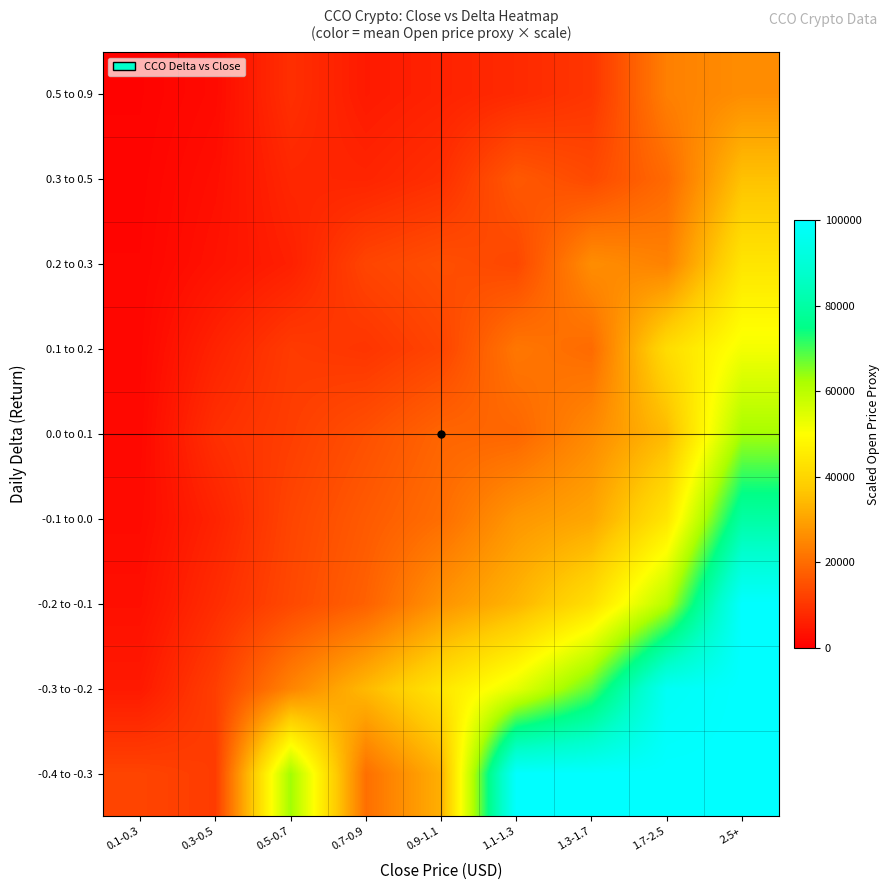

Reading left to right, extract all data points from this chart.

-0.4 to -0.3: 0.1-0.3=12633.6	0.3-0.5=11213.7	0.5-0.7=63168.1	0.7-0.9=20600.0	0.9-1.1=32400.0	1.1-1.3=100000.0	1.3-1.7=100000.0	1.7-2.5=100000.0	2.5+=100000.0
-0.3 to -0.2: 0.1-0.3=4882.9	0.3-0.5=11656.1	0.5-0.7=24414.7	0.7-0.9=34180.5	0.9-1.1=43946.4	1.1-1.3=53712.3	1.3-1.7=68361.1	1.7-2.5=97658.7	2.5+=100000.0
-0.2 to -0.1: 0.1-0.3=3026.3	0.3-0.5=8342.6	0.5-0.7=13496.7	0.7-0.9=18081.2	0.9-1.1=27236.8	1.1-1.3=33289.4	1.3-1.7=42368.3	1.7-2.5=60526.1	2.5+=100000.0
-0.1 to 0.0: 0.1-0.3=2192.6	0.3-0.5=6577.8	0.5-0.7=12777.3	0.7-0.9=16761.4	0.9-1.1=20332.8	1.1-1.3=27800.0	1.3-1.7=30696.6	1.7-2.5=43852.3	2.5+=80030.4
0.0 to 0.1: 0.1-0.3=1719.0	0.3-0.5=8891.1	0.5-0.7=11536.4	0.7-0.9=14868.7	0.9-1.1=18709.8	1.1-1.3=18909.5	1.3-1.7=25600.0	1.7-2.5=34380.9	2.5+=62745.2
0.1 to 0.2: 0.1-0.3=1413.7	0.3-0.5=6572.1	0.5-0.7=10986.6	0.7-0.9=9896.0	0.9-1.1=12723.4	1.1-1.3=22000.0	1.3-1.7=19791.9	1.7-2.5=41600.0	2.5+=51600.4
0.2 to 0.3: 0.1-0.3=1200.5	0.3-0.5=3601.4	0.5-0.7=6002.4	0.7-0.9=12757.8	0.9-1.1=14725.0	1.1-1.3=13205.3	1.3-1.7=26200.0	1.7-2.5=24009.6	2.5+=43817.5
0.3 to 0.5: 0.1-0.3=979.0	0.3-0.5=2937.0	0.5-0.7=7255.8	0.7-0.9=6852.9	0.9-1.1=8810.9	1.1-1.3=16394.9	1.3-1.7=13705.9	1.7-2.5=19579.8	2.5+=35733.1
0.5 to 0.9: 0.1-0.3=715.1	0.3-0.5=2145.3	0.5-0.7=8891.1	0.7-0.9=5005.8	0.9-1.1=6436.0	1.1-1.3=7866.2	1.3-1.7=10011.6	1.7-2.5=23600.0	2.5+=26101.5